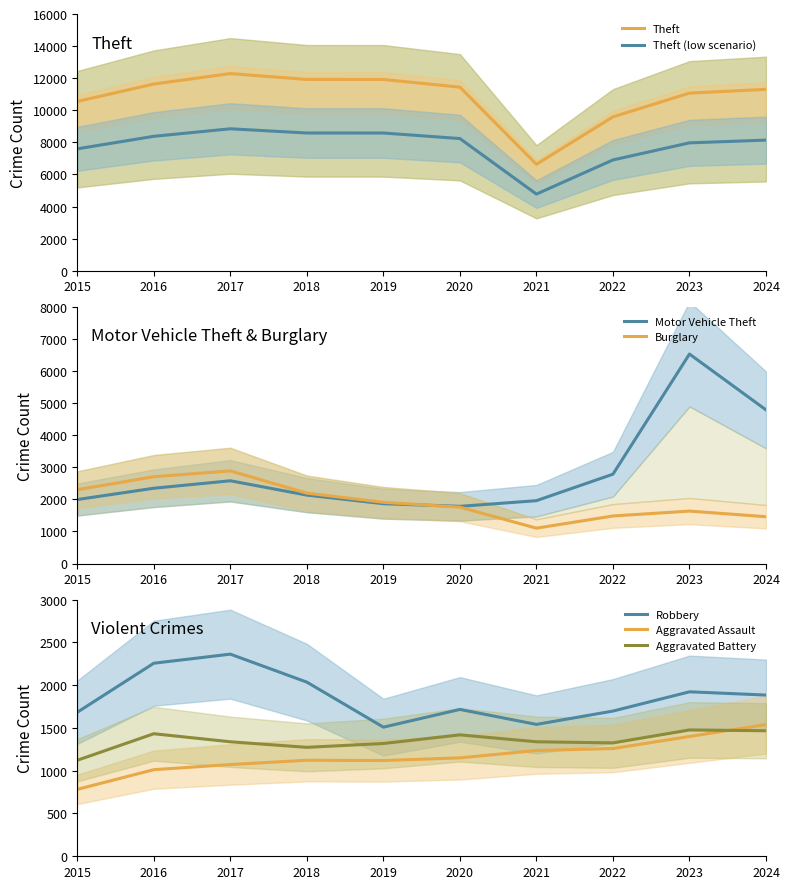

What is the value of the Robbery point at the 6th from the left?

1716